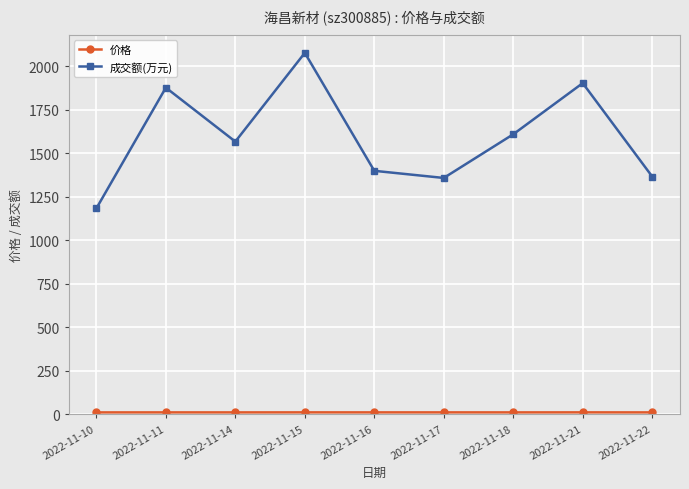

Between 2022-11-21 and 2022-11-22, which series saw the biggest shift?

成交额(万元)